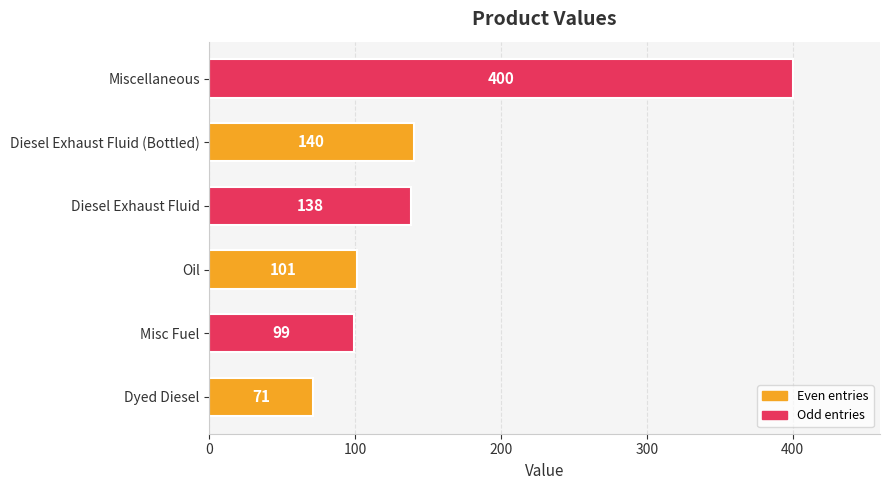

Reading bottom to top, extract all data points from this chart.

71	99	101	138	140	400